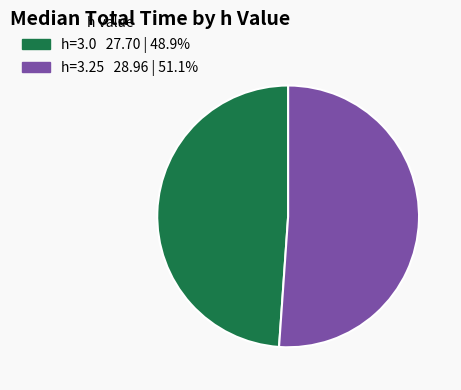

Does any single category account for the majority?

Yes